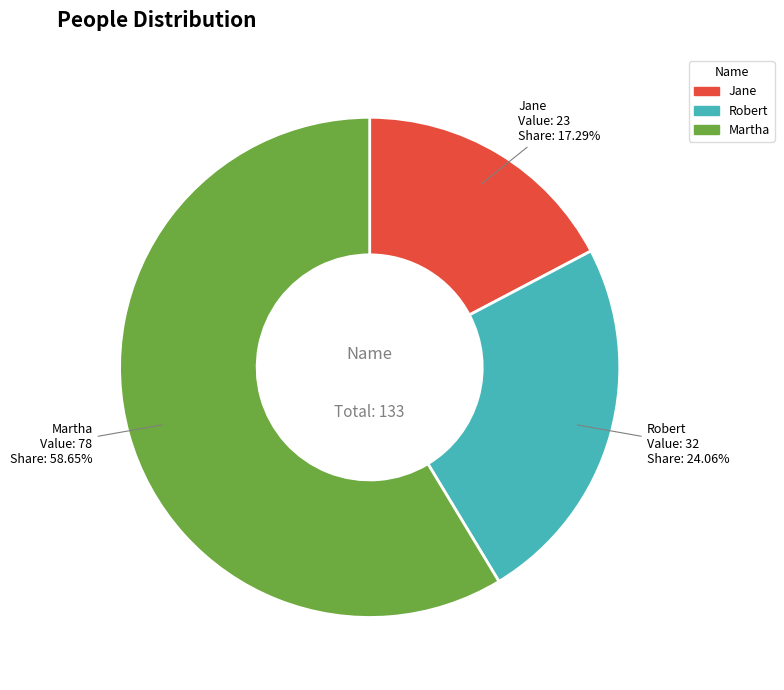

To the nearest percent, what portion does Martha represent?

59%